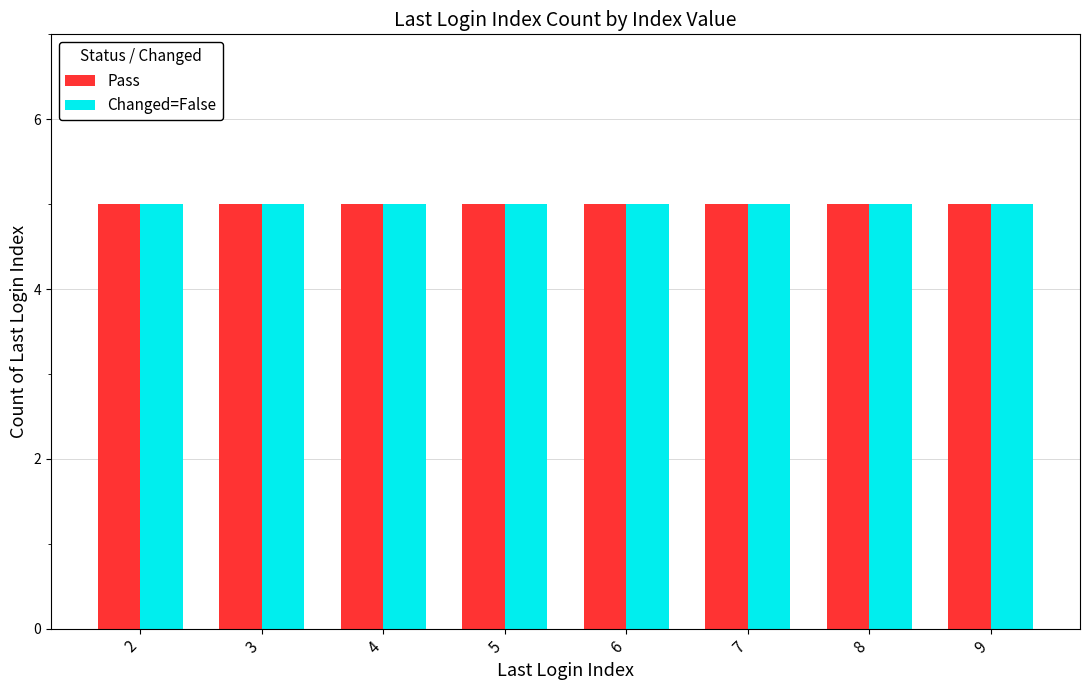

How many values in the Changed=False series are below 6?

8